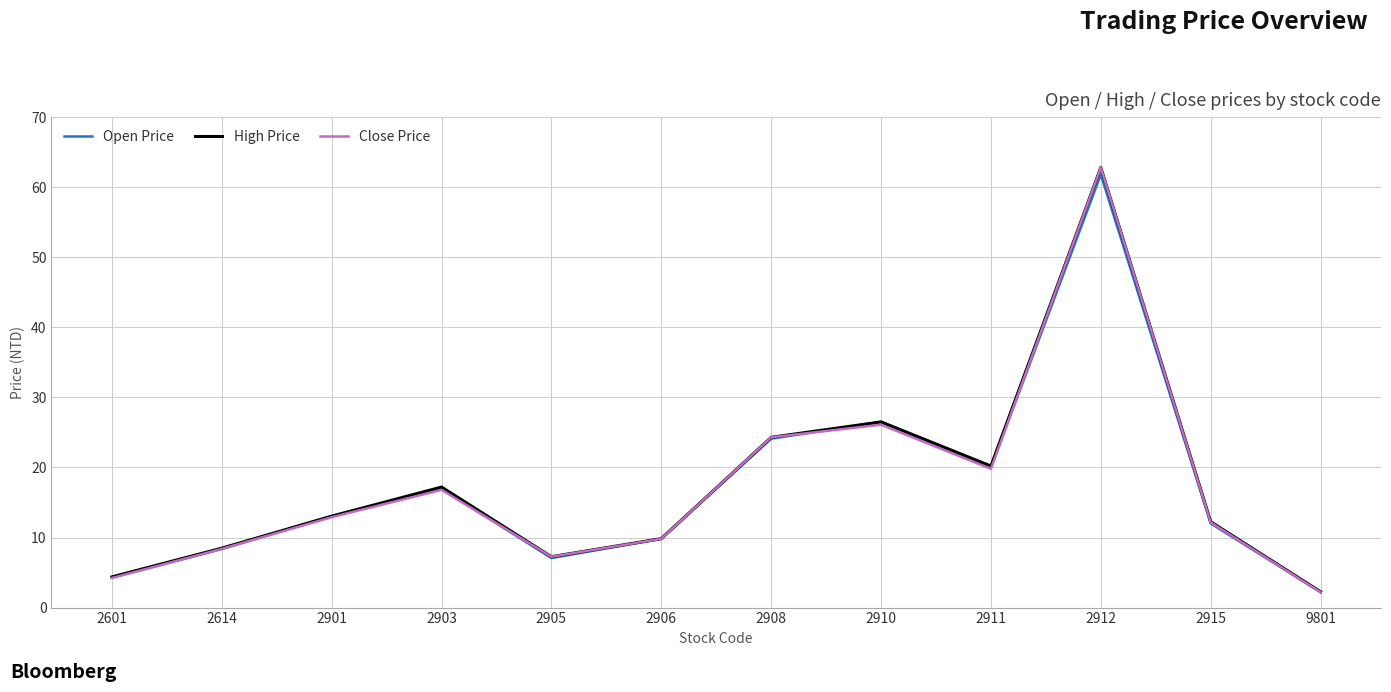

Is the value of Open Price at 2601 greater than the value of Close Price at 2614?

No